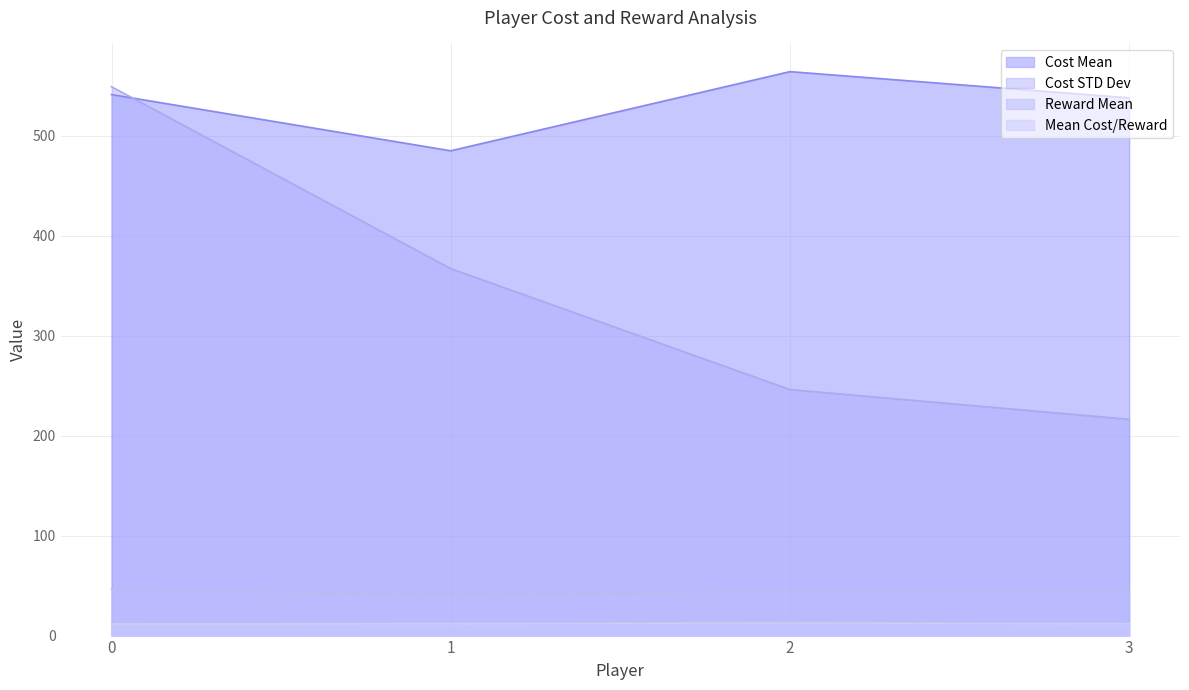

True or false: Cost STD Dev has a value of 548.8 at 0.

True